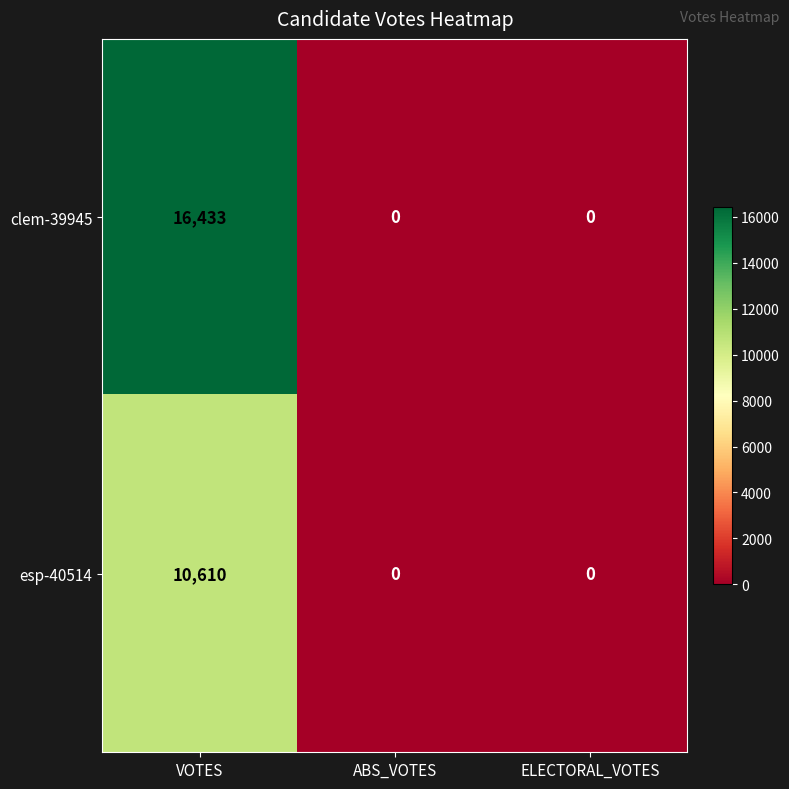

What is the sum of the clem-39945 values at VOTES and ABS_VOTES?

16433